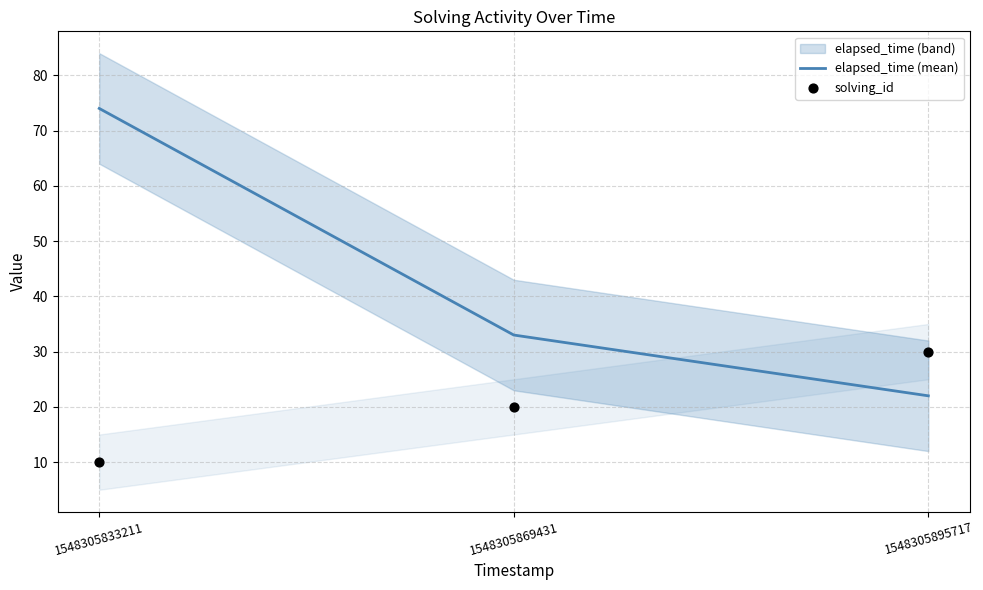

Is the value of elapsed_time (mean) at 1548305869431 greater than the value of solving_id at 1548305869431?

Yes